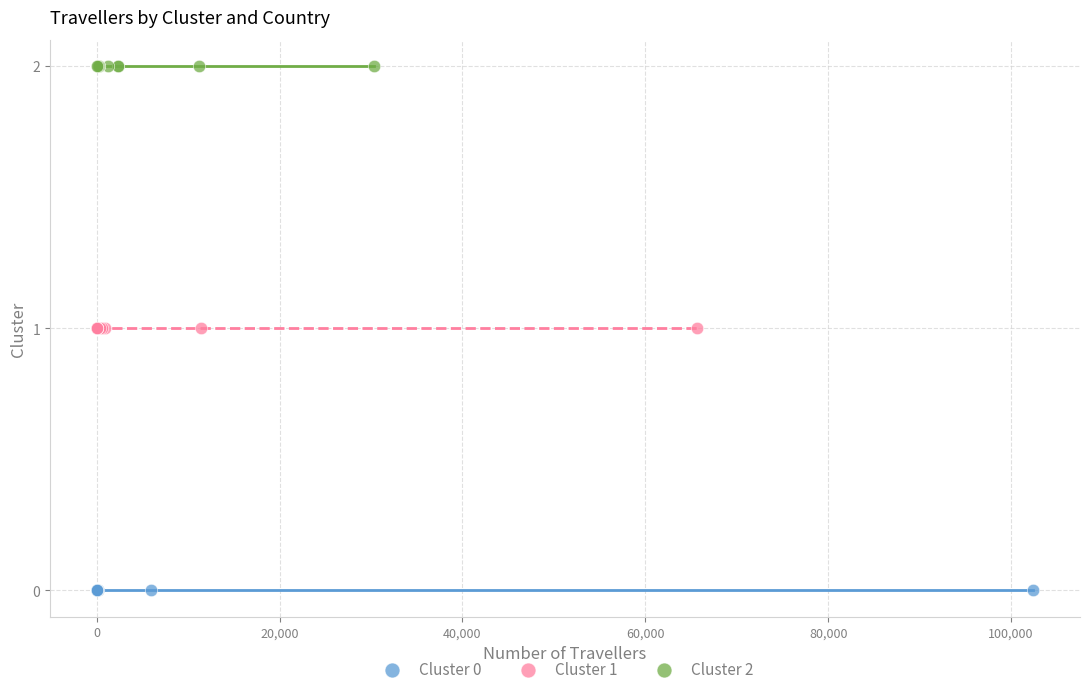

Which series contains the lowest Y value?

Cluster 0